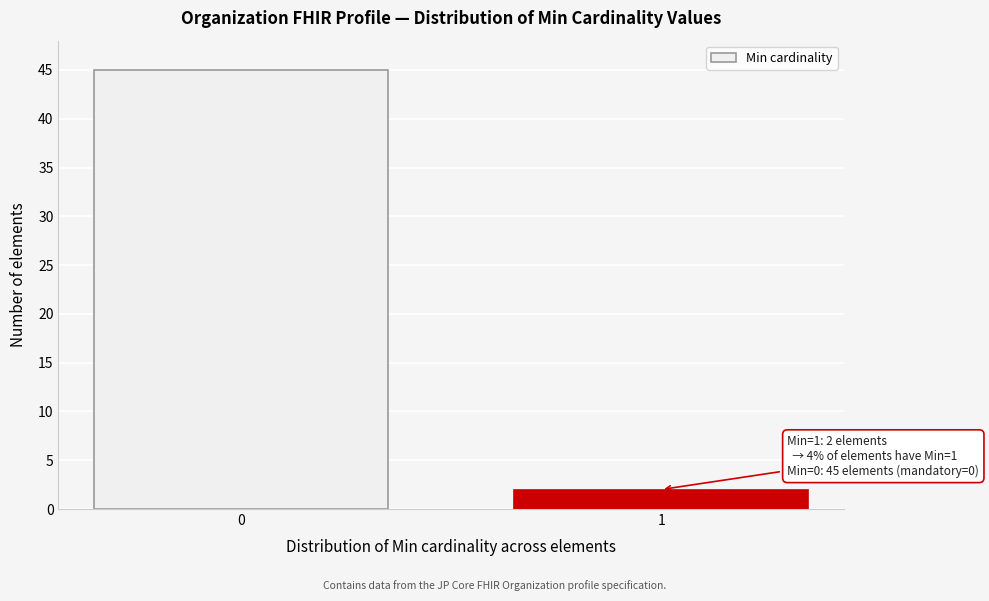

Reading left to right, list all the values displayed in this chart.

0=45	1=2